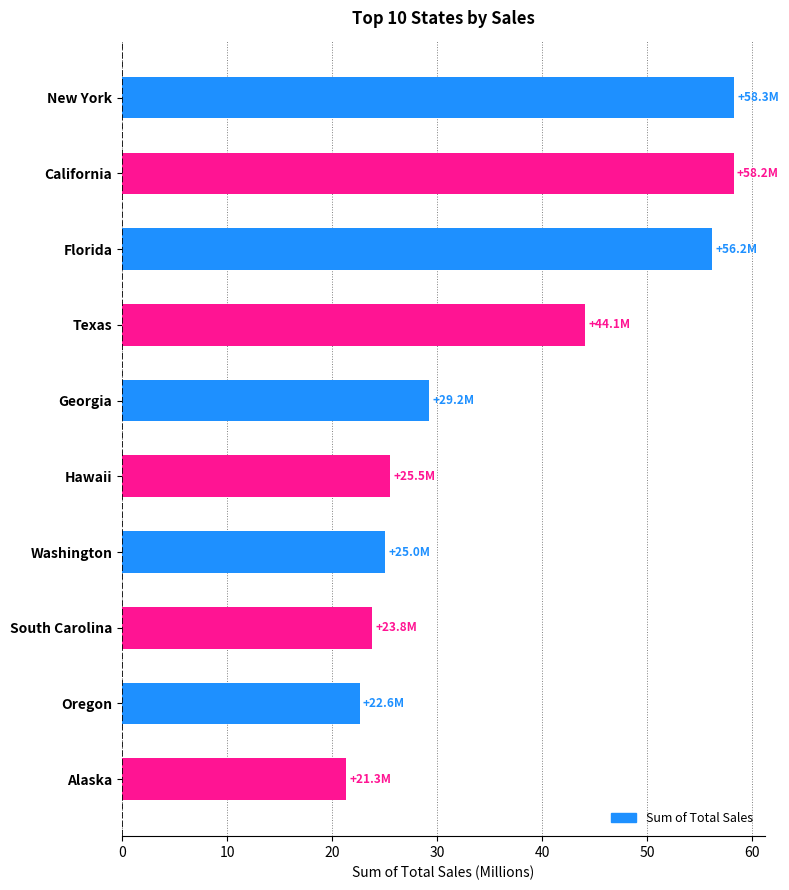

Where is the data nearest to the value 39?

Texas